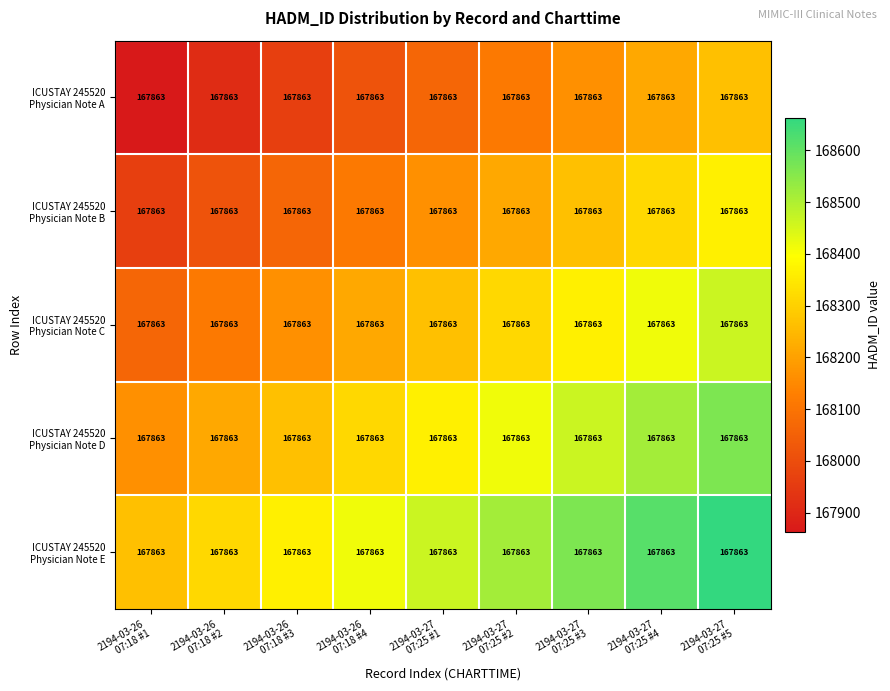

Which series has the largest total across all categories?

ICUSTAY 245520 Physician Note E